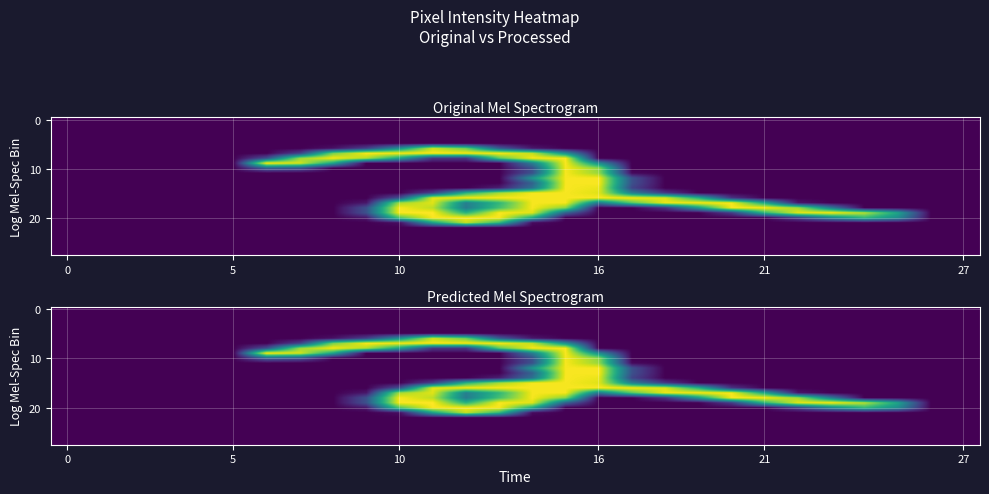

At how many categories does at least one series exceed 133?

20